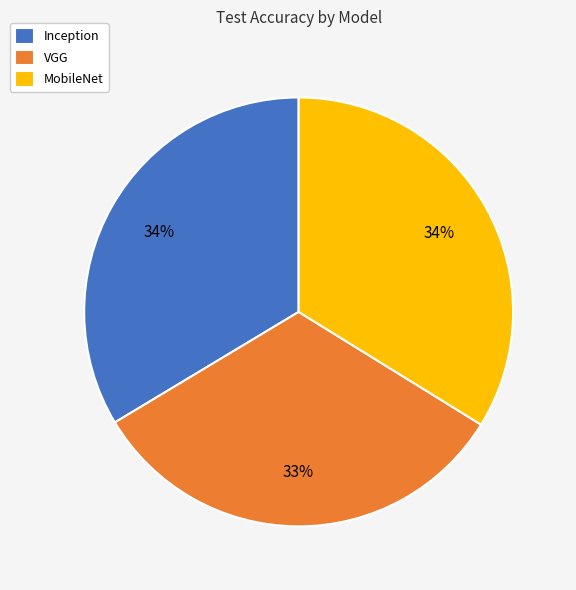

The VGG slice represents 33% of the pie. True or false?

True